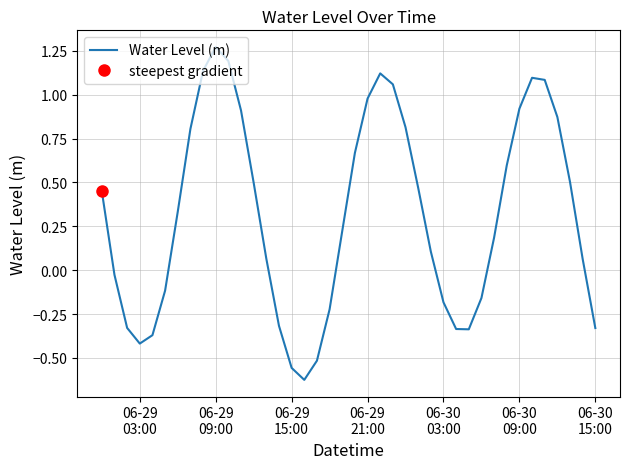

How many interior local valleys (lower than both neighbors) does the data have?

3